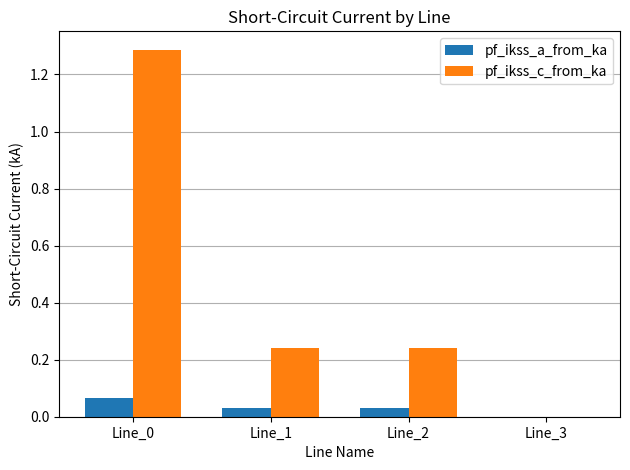

Which series has the largest total across all categories?

pf_ikss_c_from_ka